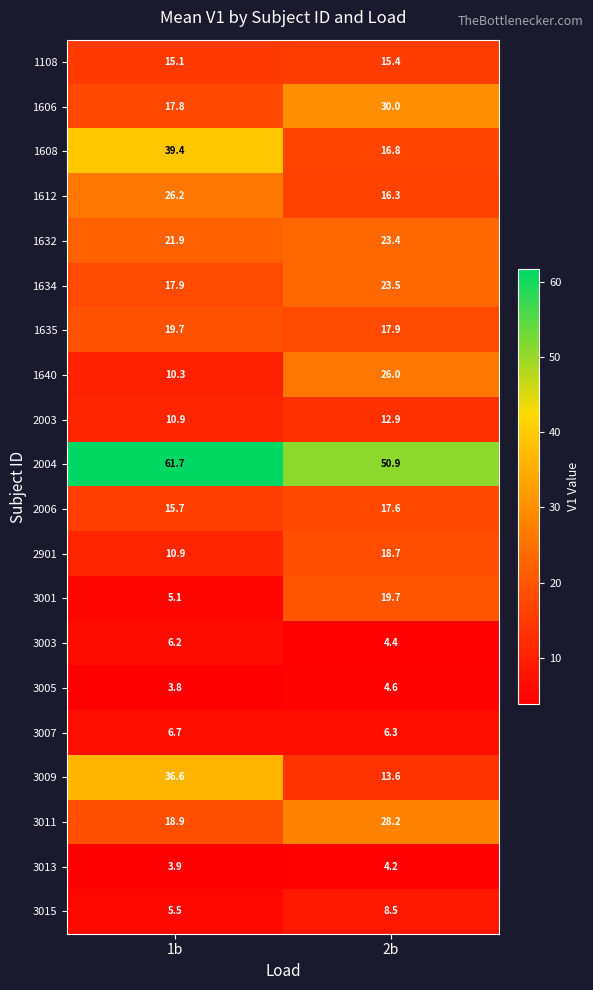

What is the difference between the 3009 values at 1b and 2b?

23.0